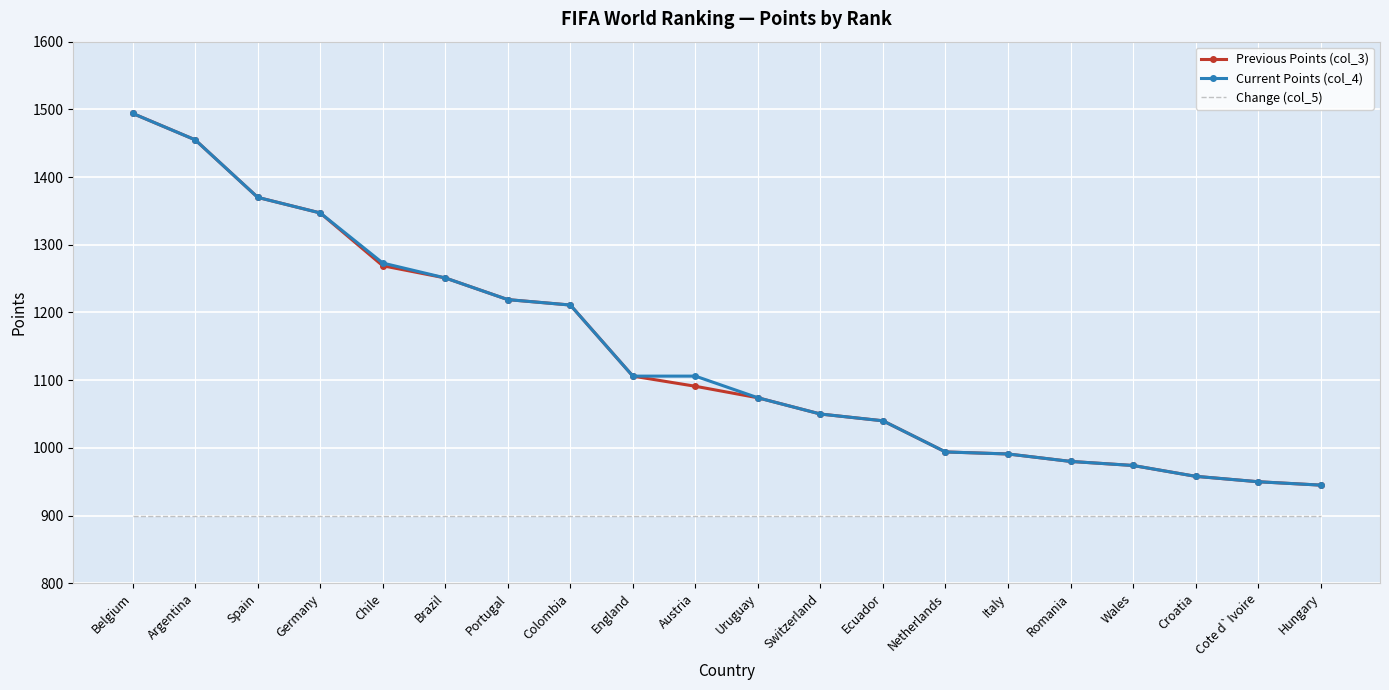

Which series changed the most between Argentina and Chile?

Previous Points (col_3)